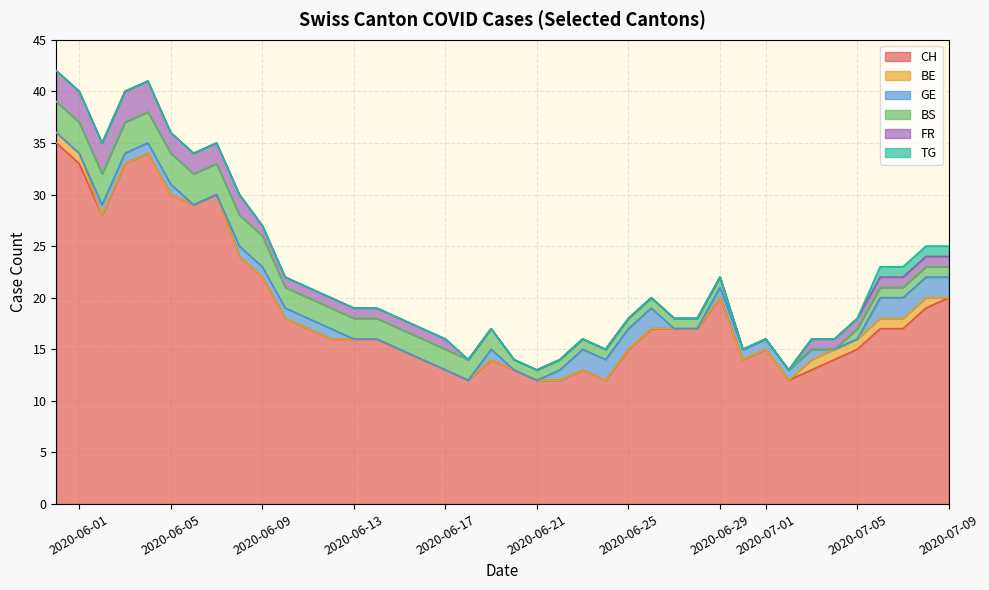

Which series has the largest total across all categories?

CH